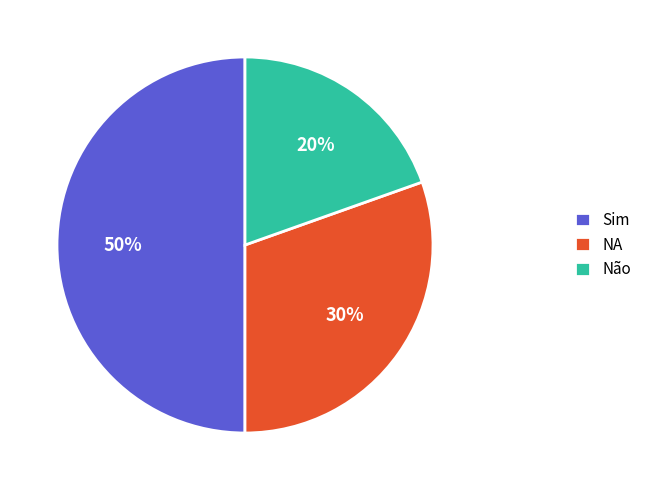

Rank the categories by value from lowest to highest.

Não, NA, Sim